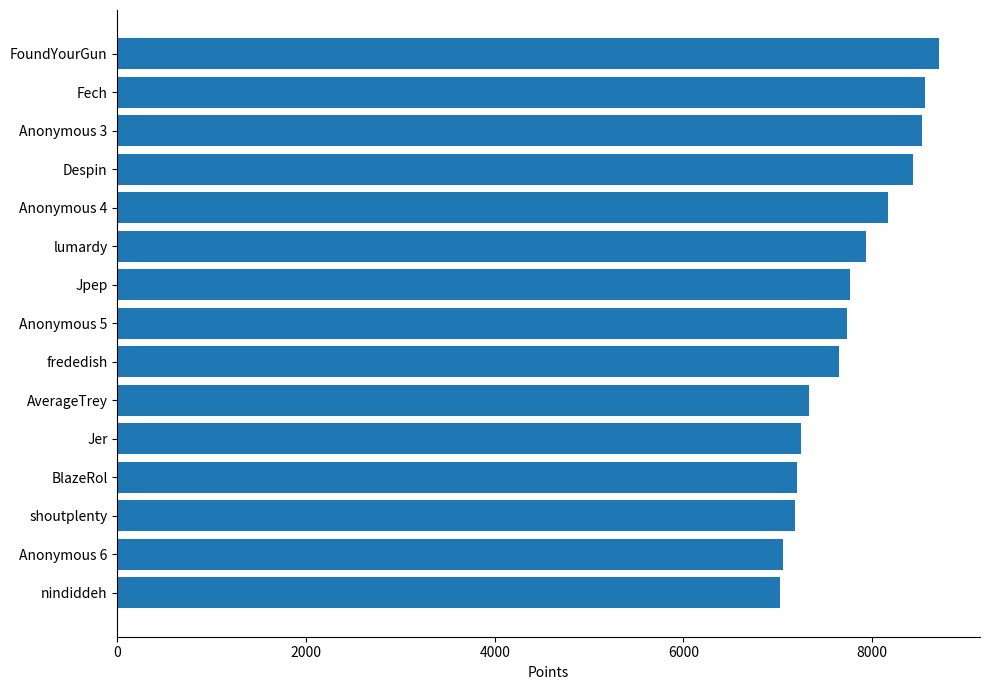

What is the value of the 3rd bar from the top?

8525